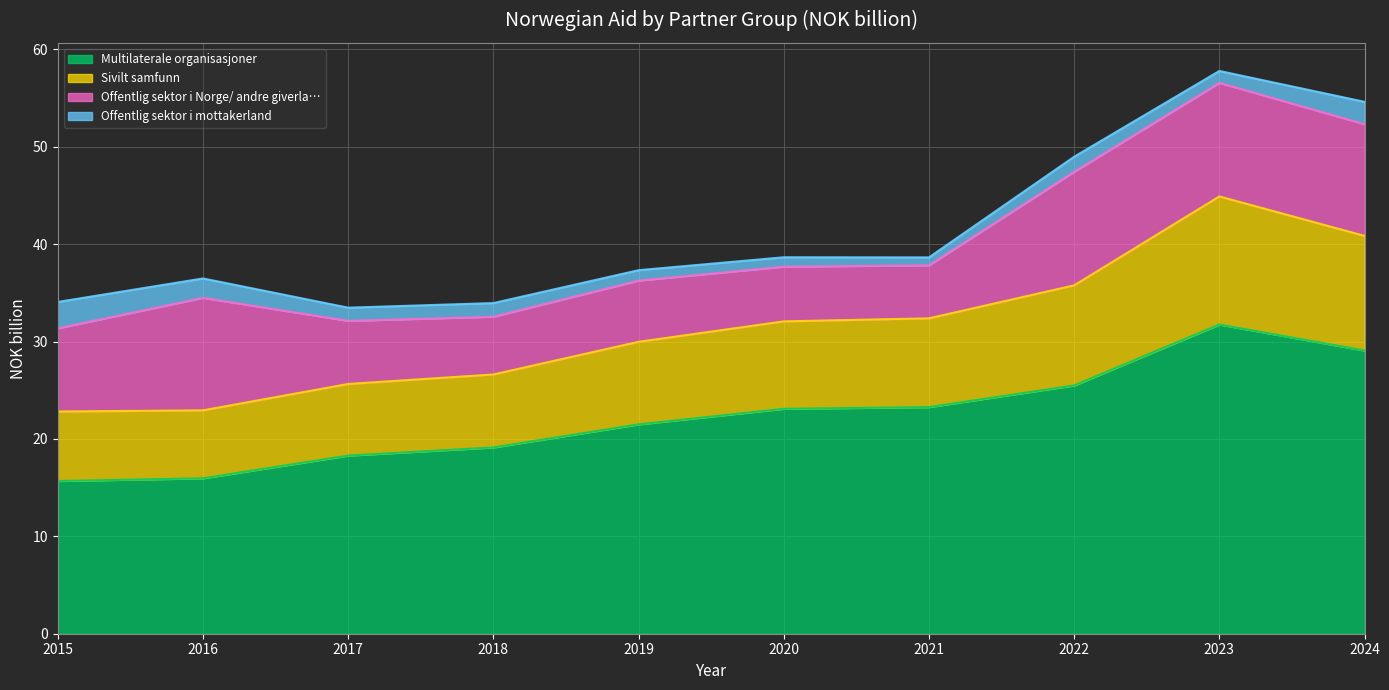

What is the smallest value displayed?

15.7